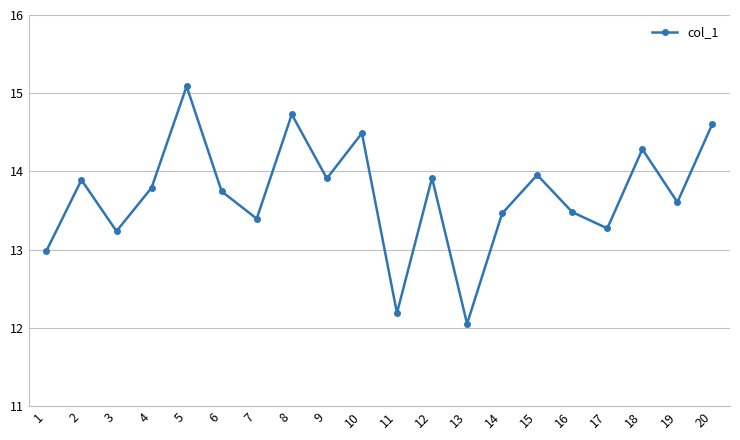

What is the greatest value displayed?

15.1